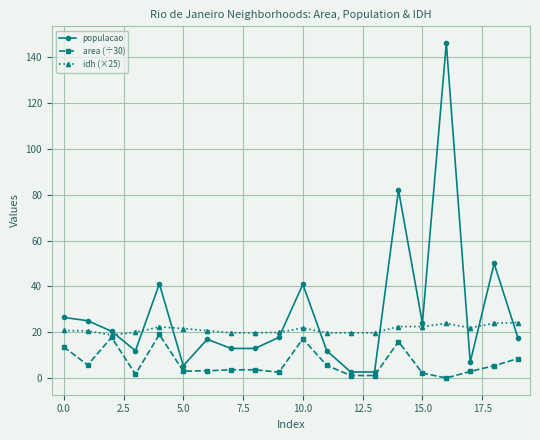

Rank the series by their average value, from highest to lowest.

populacao, idh (×25), area (÷30)